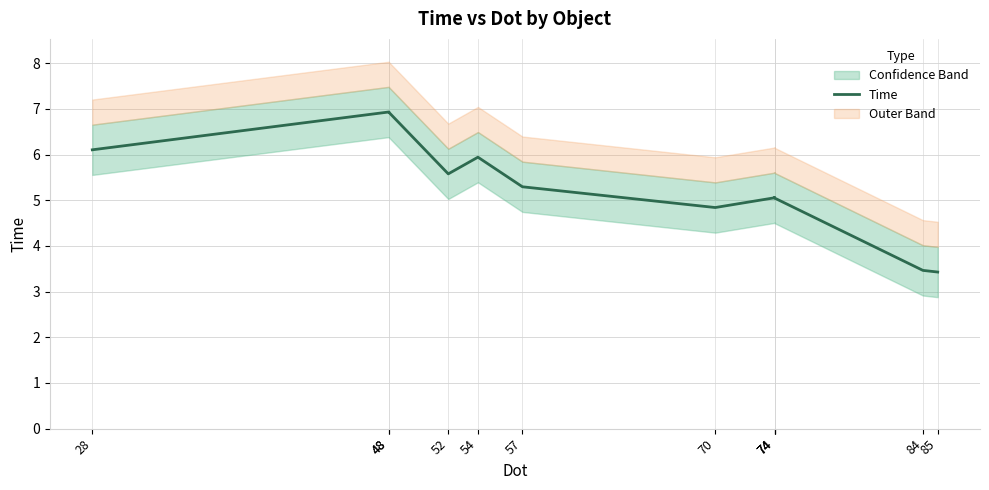

The chart shows a value of 0.8 at 85. True or false?

False